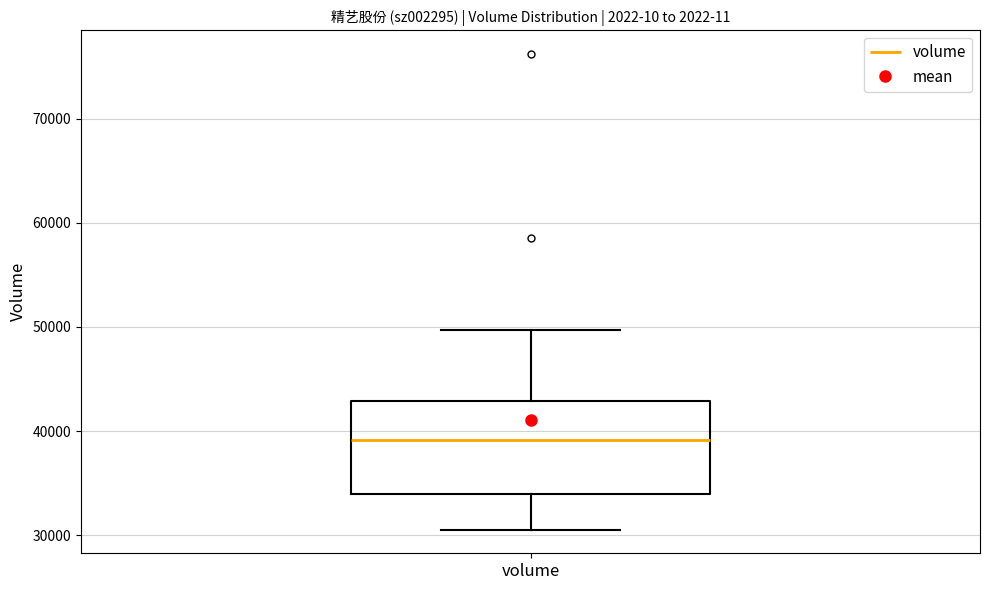

Where does the median line of the box for volume sit on the y-axis? The values are not printed on the chart, so give them approximately, as read against the axis.

39000